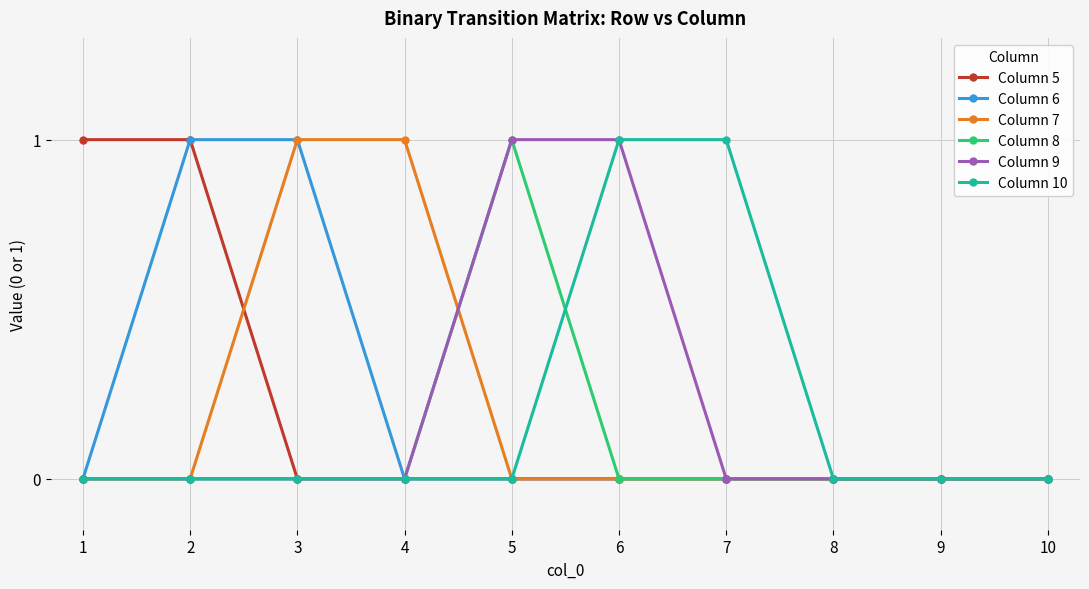

What is the highest value of the Column 5 series?

1